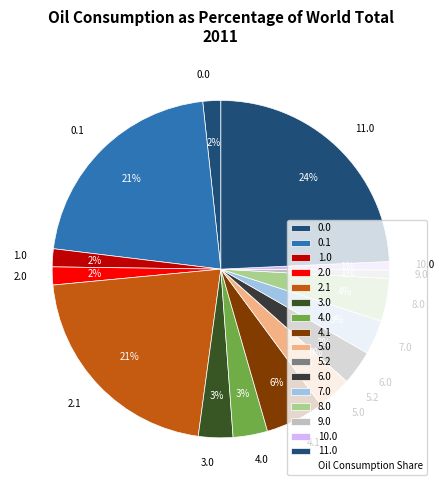

To the nearest percent, what is the combined percentage of 7.0 and 9.0?

4%